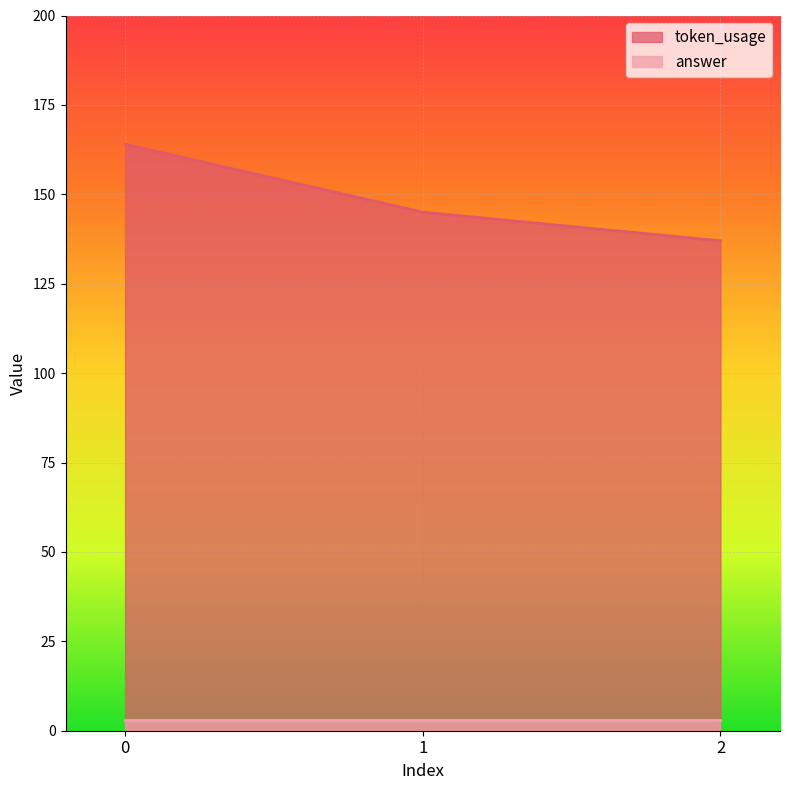

Which has a higher value, 2 or 1?

1